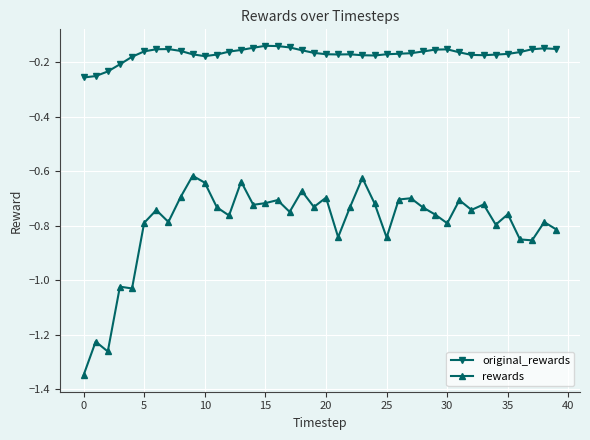

Which series has the widest spread of values?

rewards